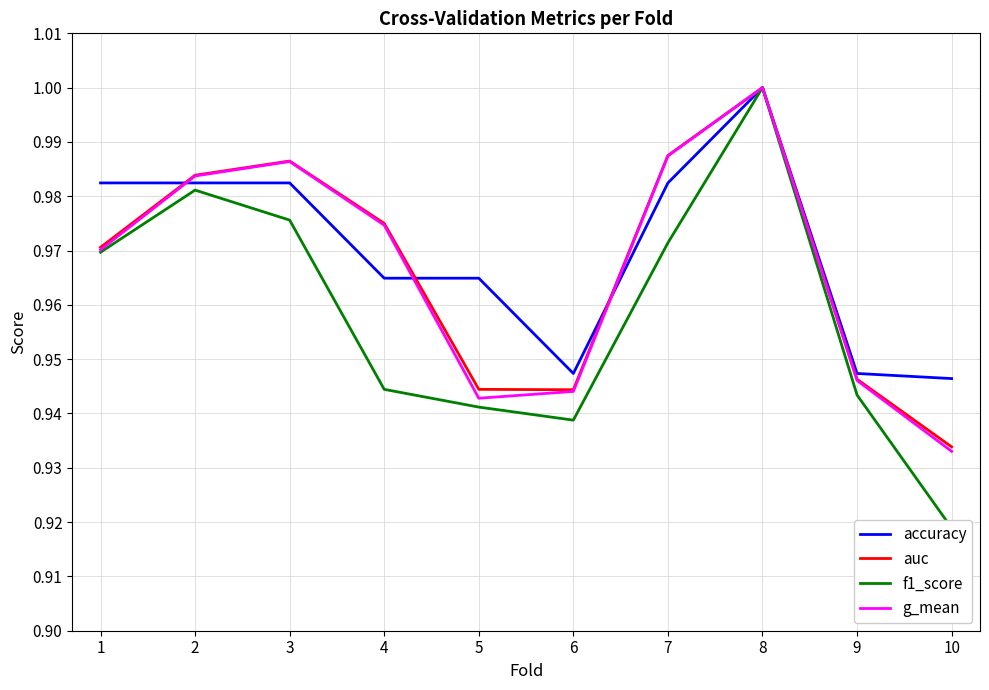

In g_mean, how many points are higher than both neighbors (excluding endpoints)?

2